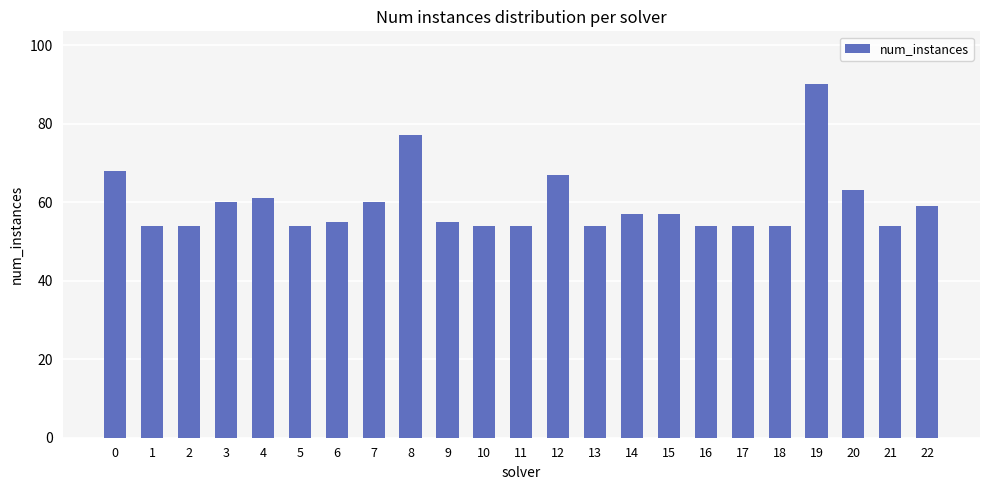

What is the value of the 23rd bar from the left?

59